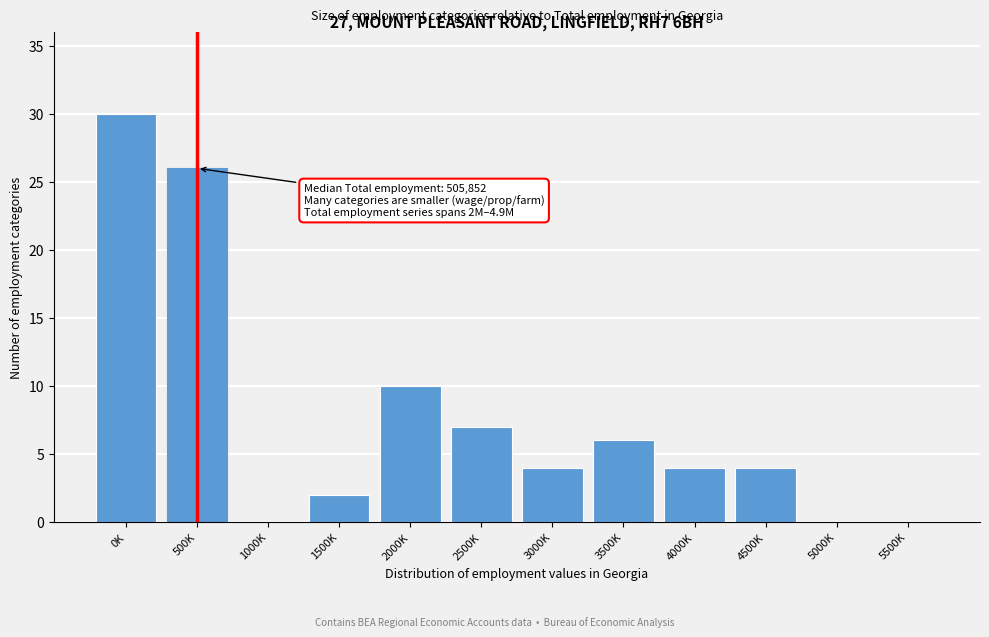

Reading right to left, extract all data points from this chart.

5500K=0	5000K=0	4500K=4	4000K=4	3500K=6	3000K=4	2500K=7	2000K=10	1500K=2	1000K=0	500K=26	0K=30